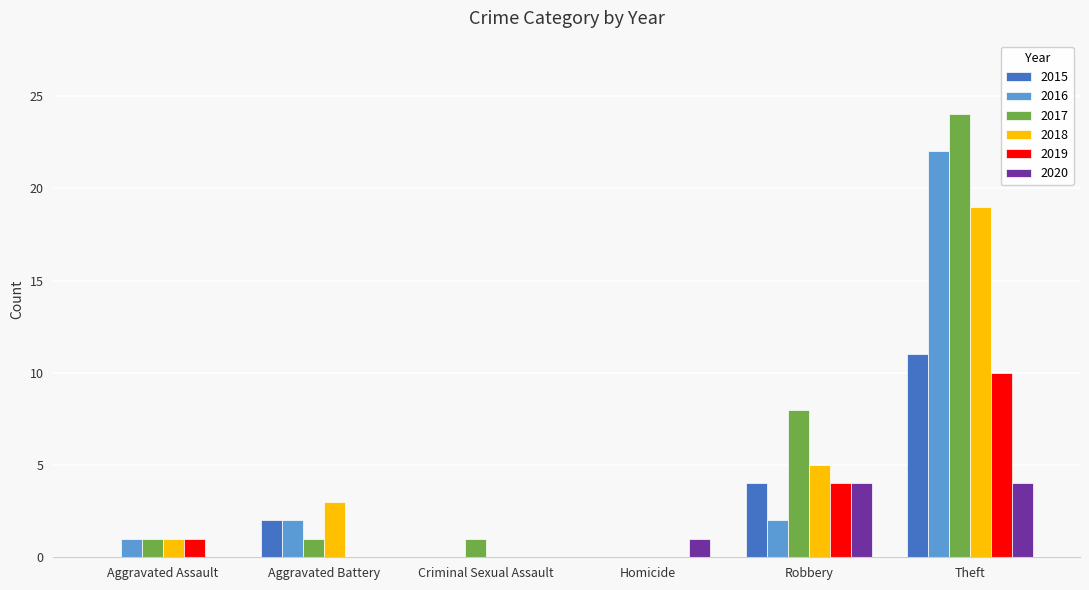

Between Homicide and Theft, which series saw the biggest shift?

2017